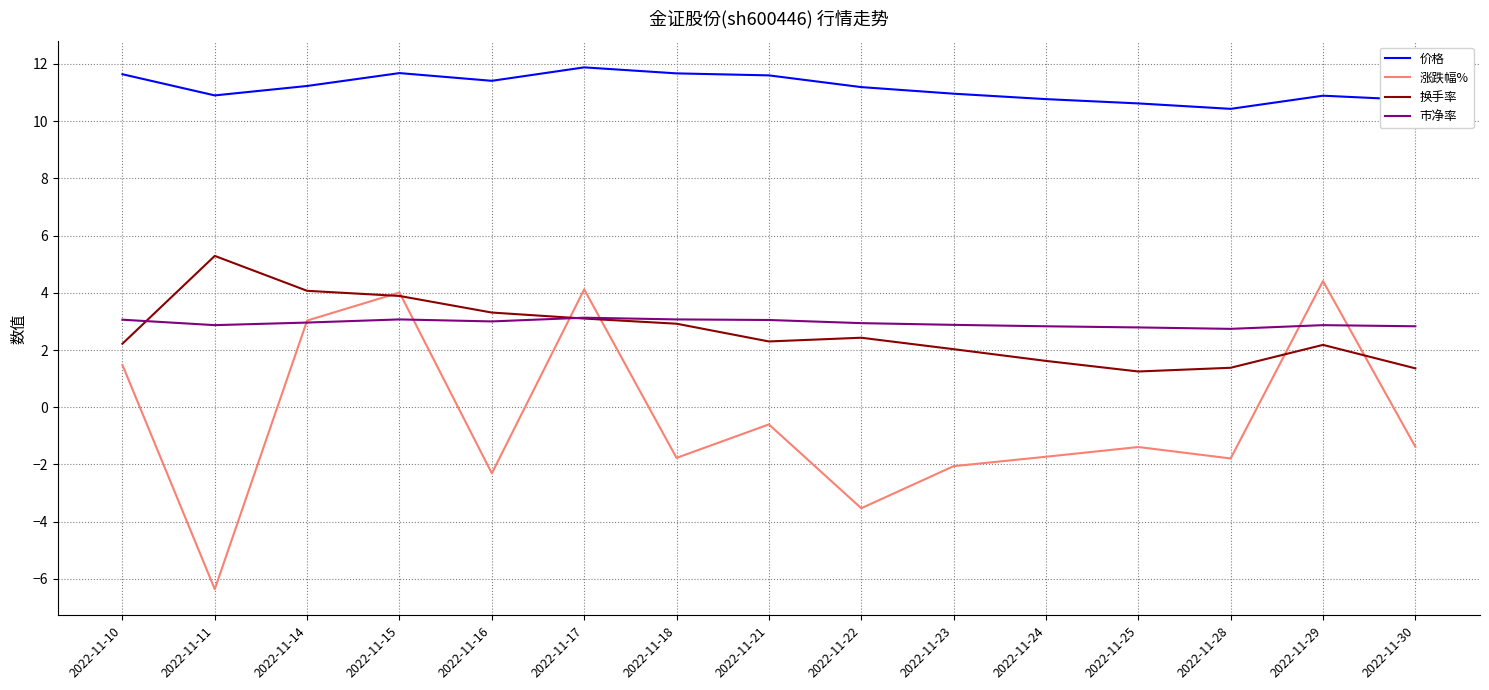

Where does the 涨跌幅% series first go above -1?

2022-11-10